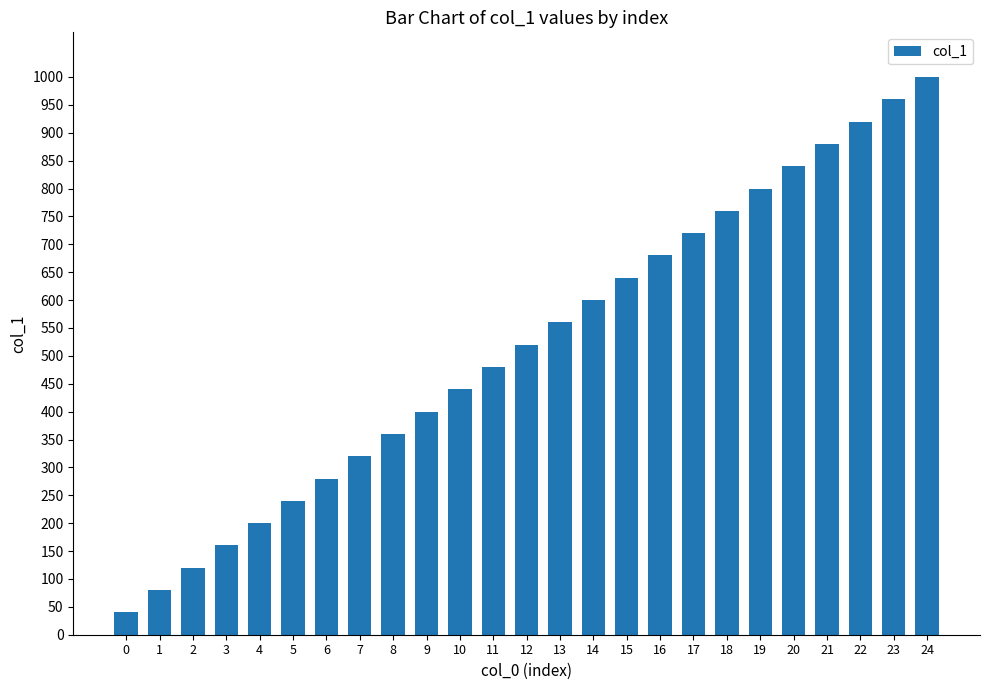

What is the ratio of the value at 11 to the value at 8?

1.3